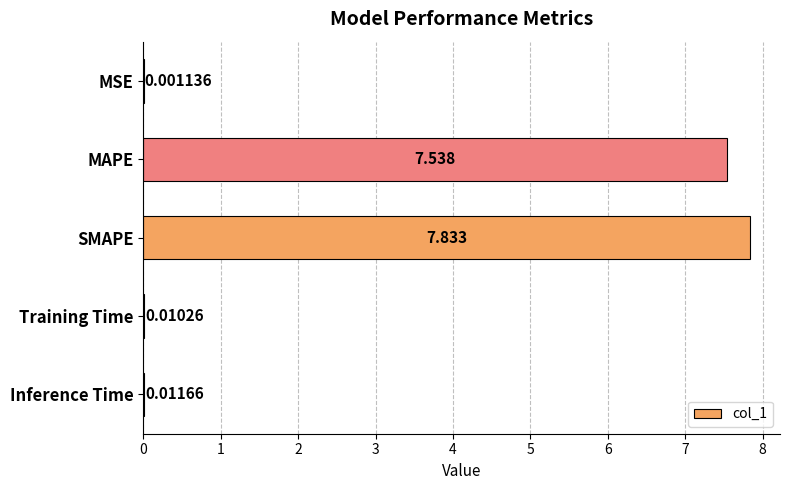

What is the average value?

3.1